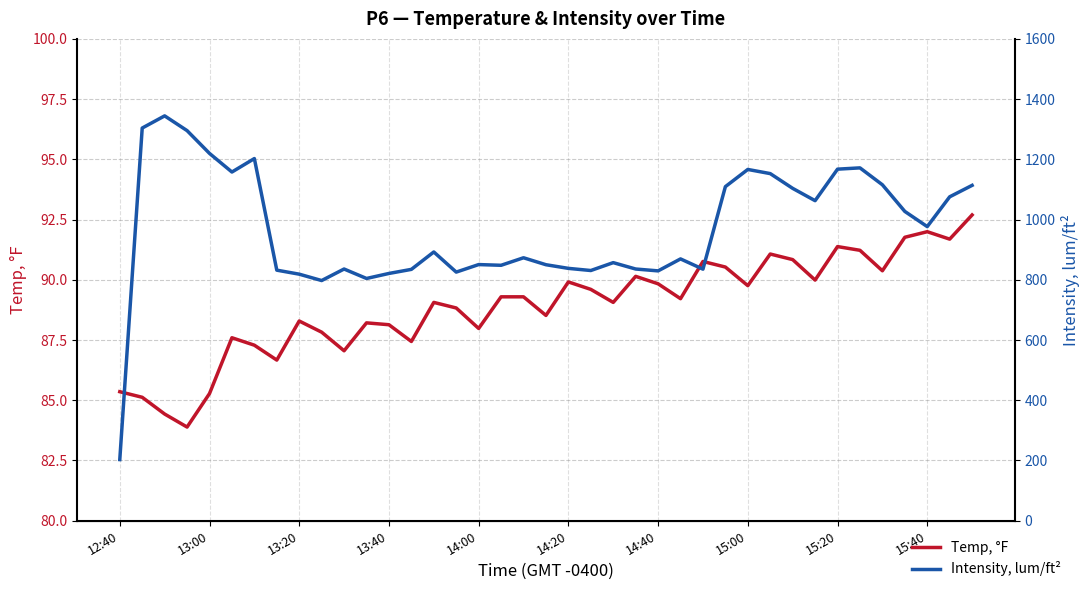

What is the average value of the Temp, °F series?

88.9